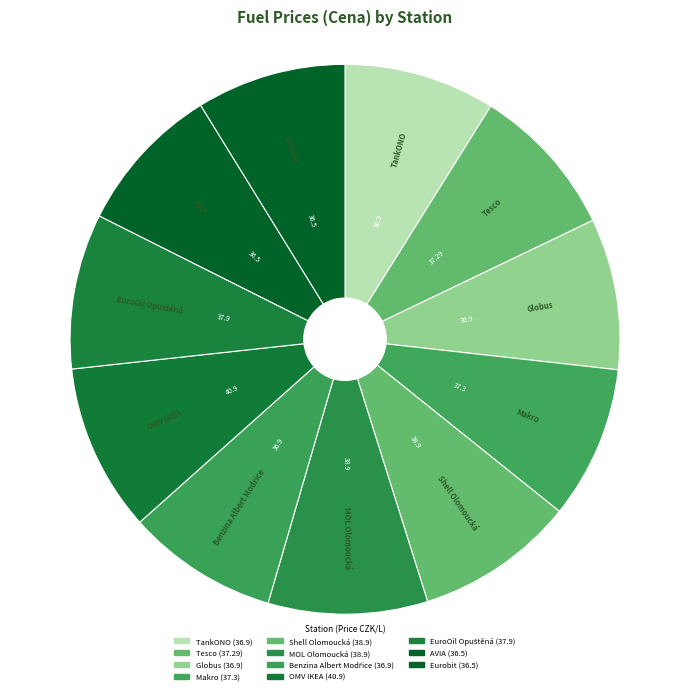

Which has a higher value, Tesco or Globus?

Tesco